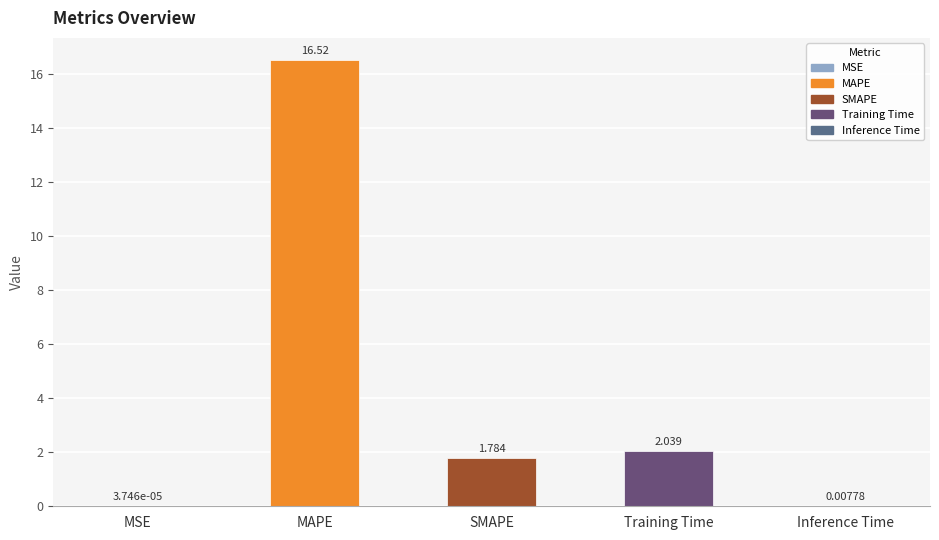

At which category does the chart reach its peak across all series?

MAPE